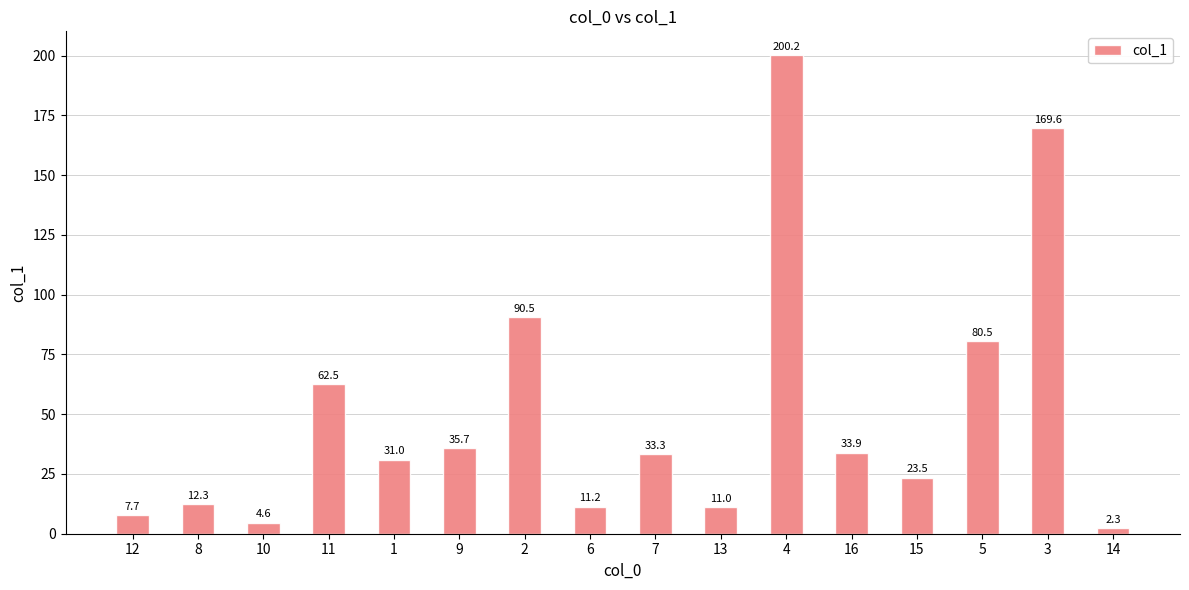

Between 5 and 9, which is larger?

5